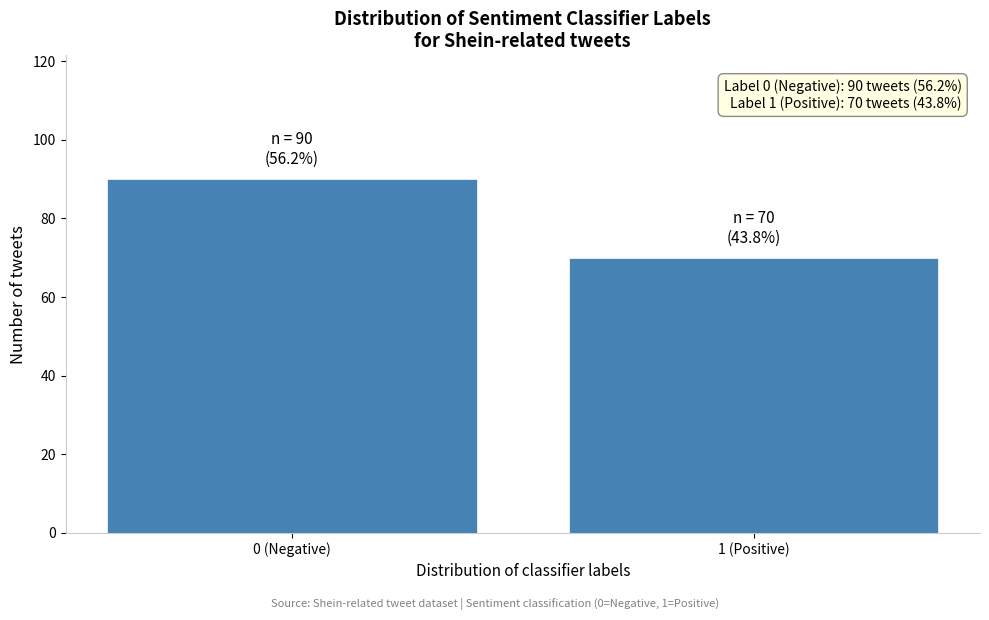

Reading left to right, list all the values displayed in this chart.

90	70